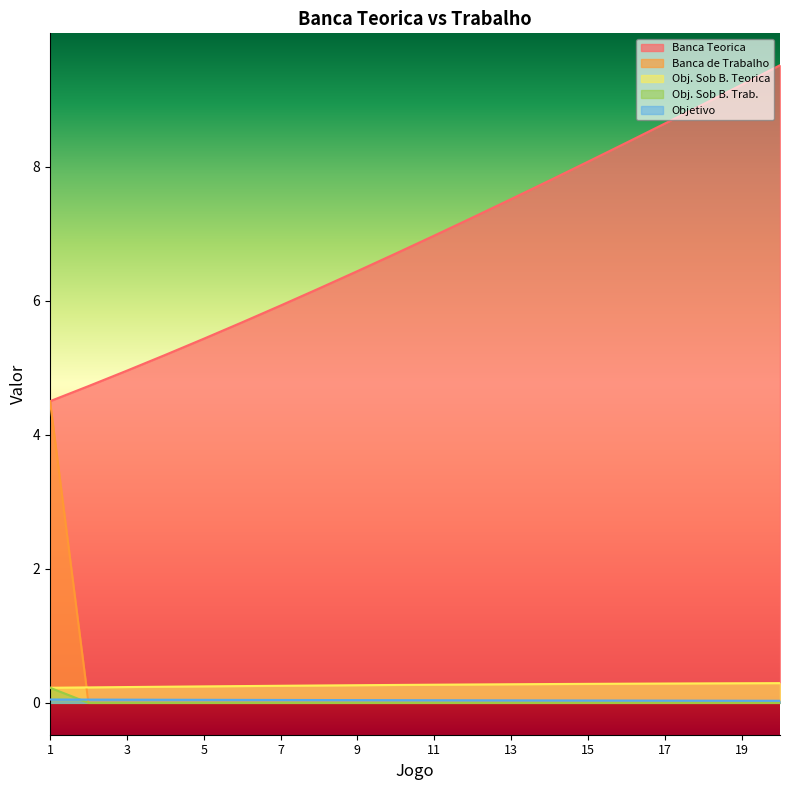

Which series ends up on top after the final intersection of Obj. Sob B. Teorica and Obj. Sob B. Trab.?

Obj. Sob B. Teorica